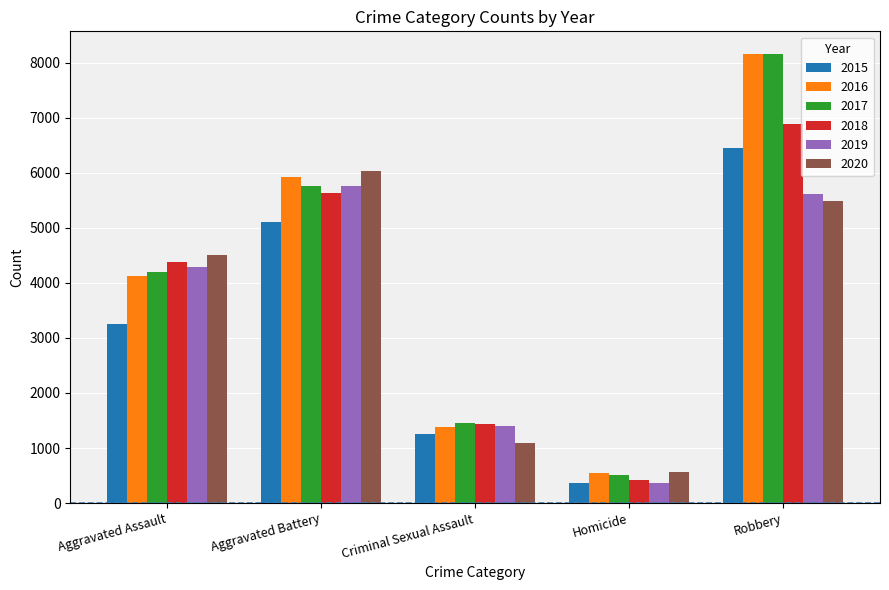

List the labels in order of 2017 value, largest first.

Robbery, Aggravated Battery, Aggravated Assault, Criminal Sexual Assault, Homicide